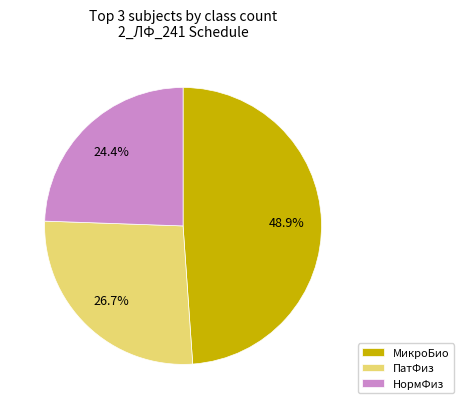

What is the largest slice in the pie chart?

МикроБио